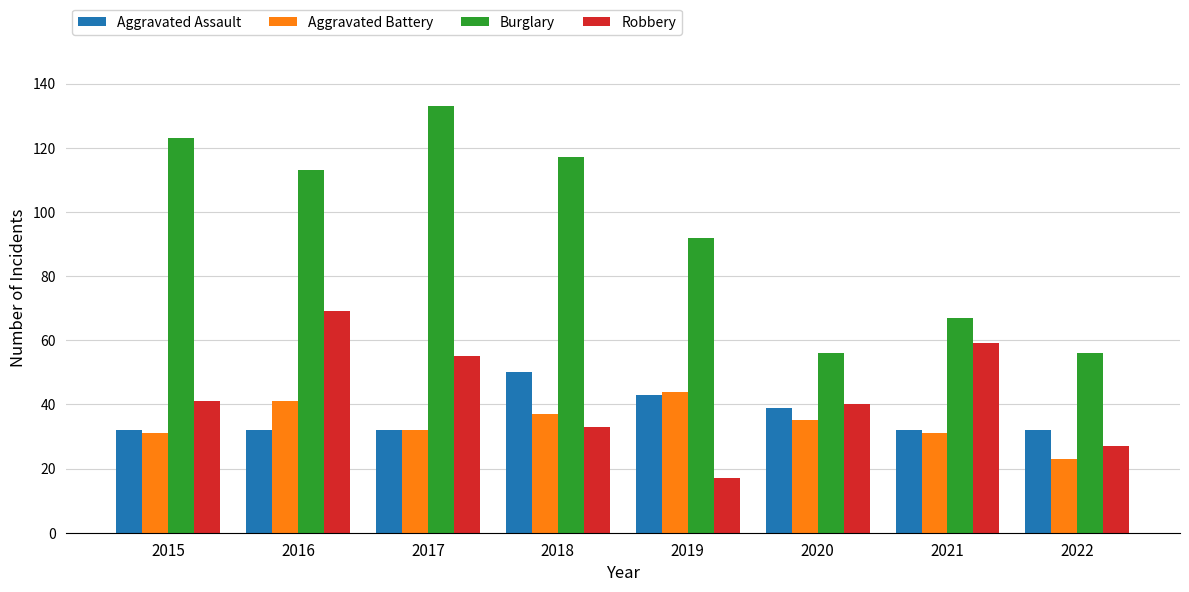

How many groups of bars are there?

8